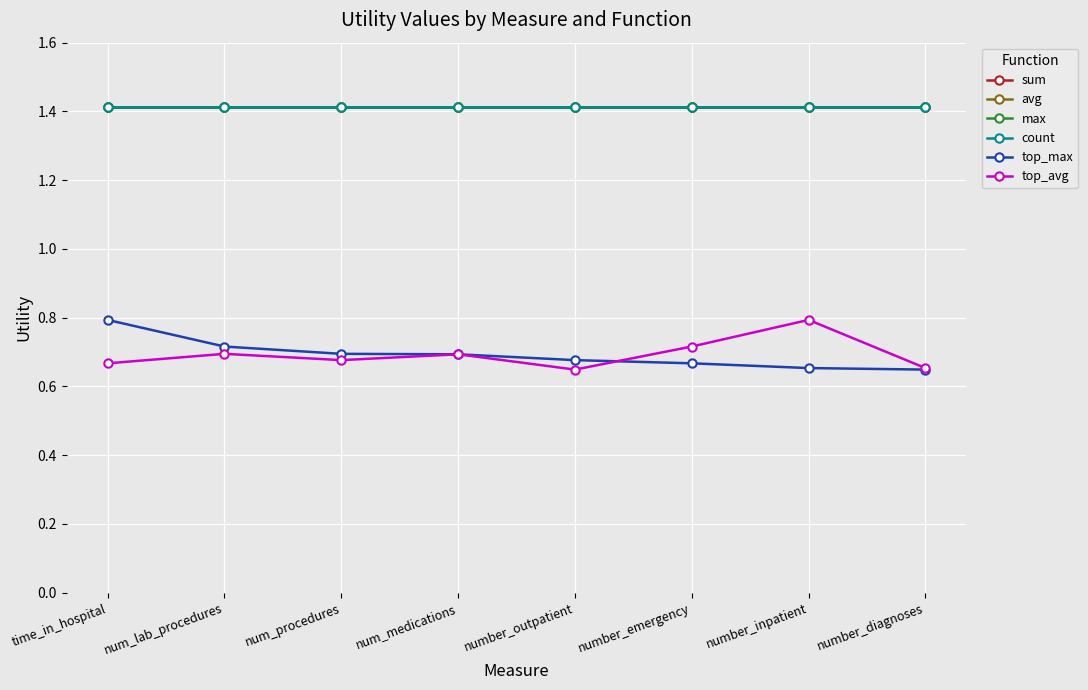

True or false: max and top_avg cross at least once.

False